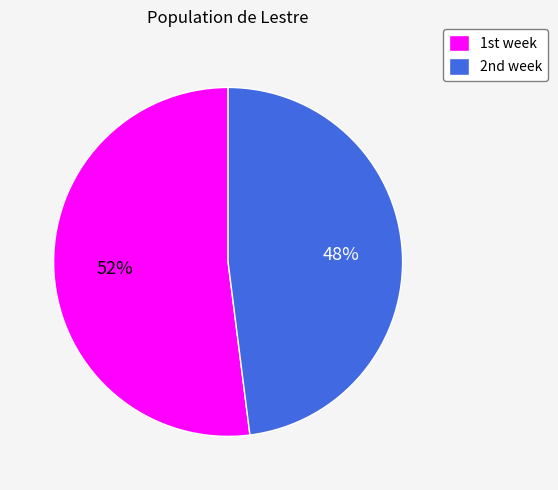

Rank the categories by value from highest to lowest.

1st week, 2nd week